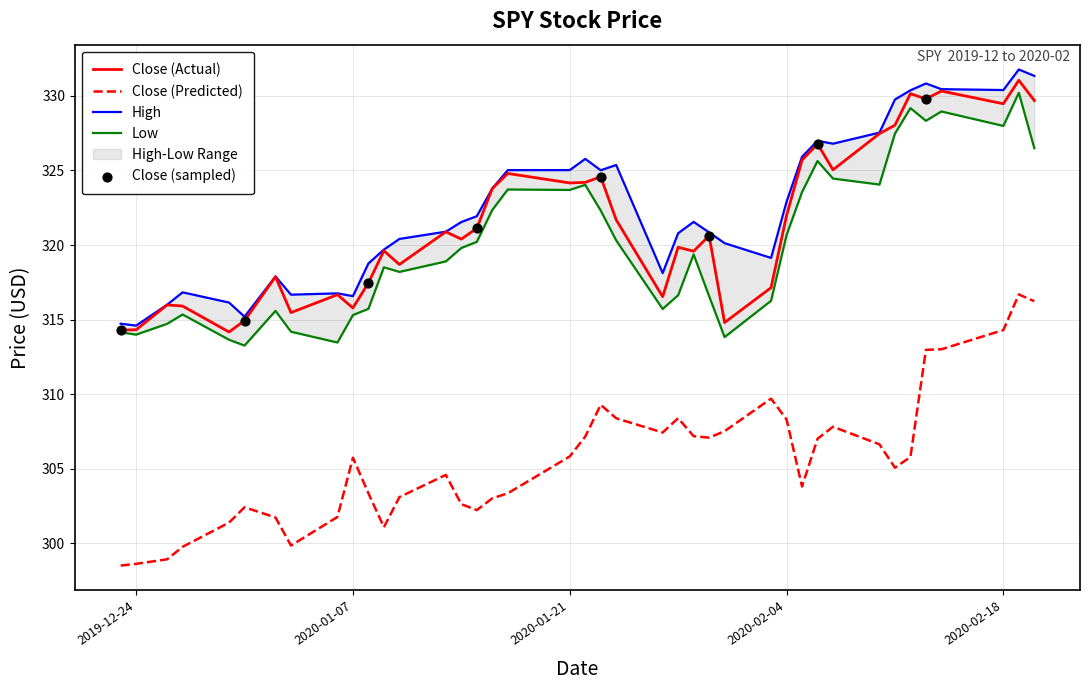

Which series reaches the minimum Y coordinate?

Close_pred